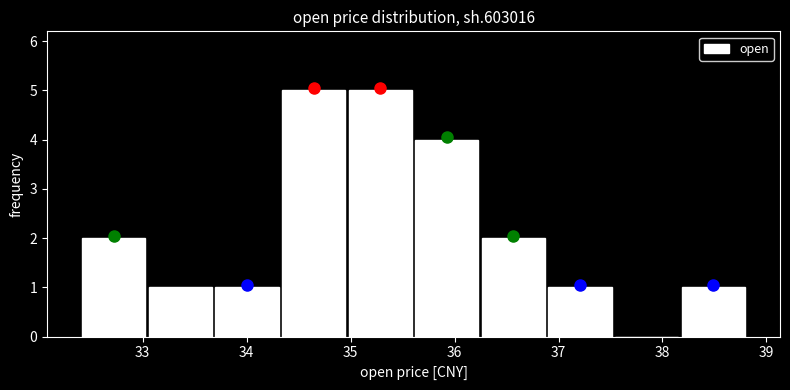

What is the height of the bar covering 33.7 to 34.3 on the x-axis? Neither the bar edges nor the heights are printed on the chart, so give them approximately, as read against the axes.

1